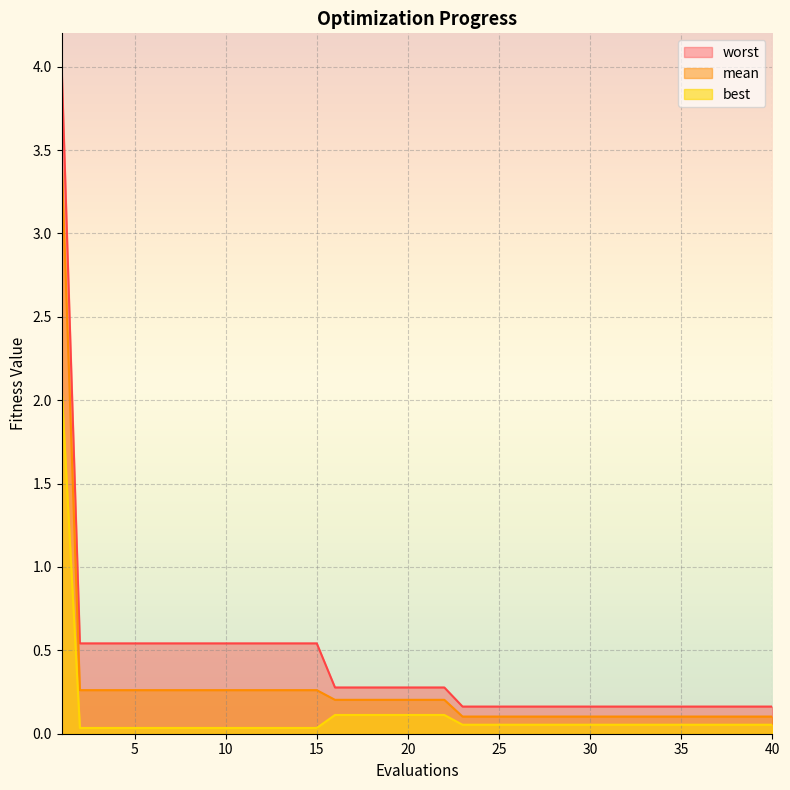

Reading left to right, extract all data points from this chart.

mean: 3.4	0.3	0.3	0.3	0.3	0.3	0.3	0.3	0.3	0.3	0.3	0.3	0.3	0.3	0.3	0.2	0.2	0.2	0.2	0.2	0.2	0.2	0.1	0.1	0.1	0.1	0.1	0.1	0.1	0.1	0.1	0.1	0.1	0.1	0.1	0.1	0.1	0.1	0.1	0.1
best: 2.1	0.0	0.0	0.0	0.0	0.0	0.0	0.0	0.0	0.0	0.0	0.0	0.0	0.0	0.0	0.1	0.1	0.1	0.1	0.1	0.1	0.1	0.1	0.1	0.1	0.1	0.1	0.1	0.1	0.1	0.1	0.1	0.1	0.1	0.1	0.1	0.1	0.1	0.1	0.1
worst: 4.0	0.5	0.5	0.5	0.5	0.5	0.5	0.5	0.5	0.5	0.5	0.5	0.5	0.5	0.5	0.3	0.3	0.3	0.3	0.3	0.3	0.3	0.2	0.2	0.2	0.2	0.2	0.2	0.2	0.2	0.2	0.2	0.2	0.2	0.2	0.2	0.2	0.2	0.2	0.2